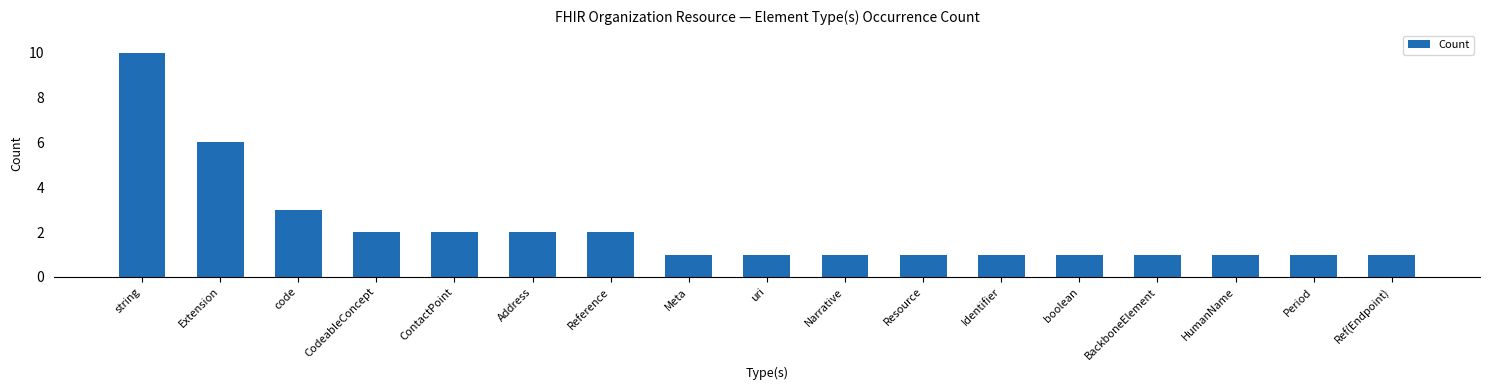

Which category has the highest value across all series?

string